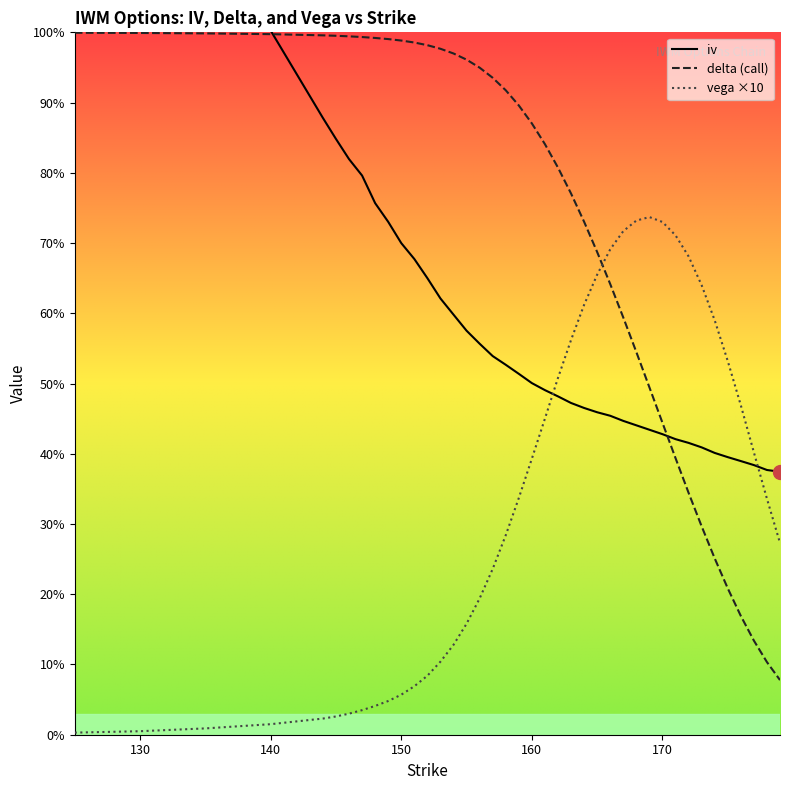

Which has a higher value, 176 or 147?

147